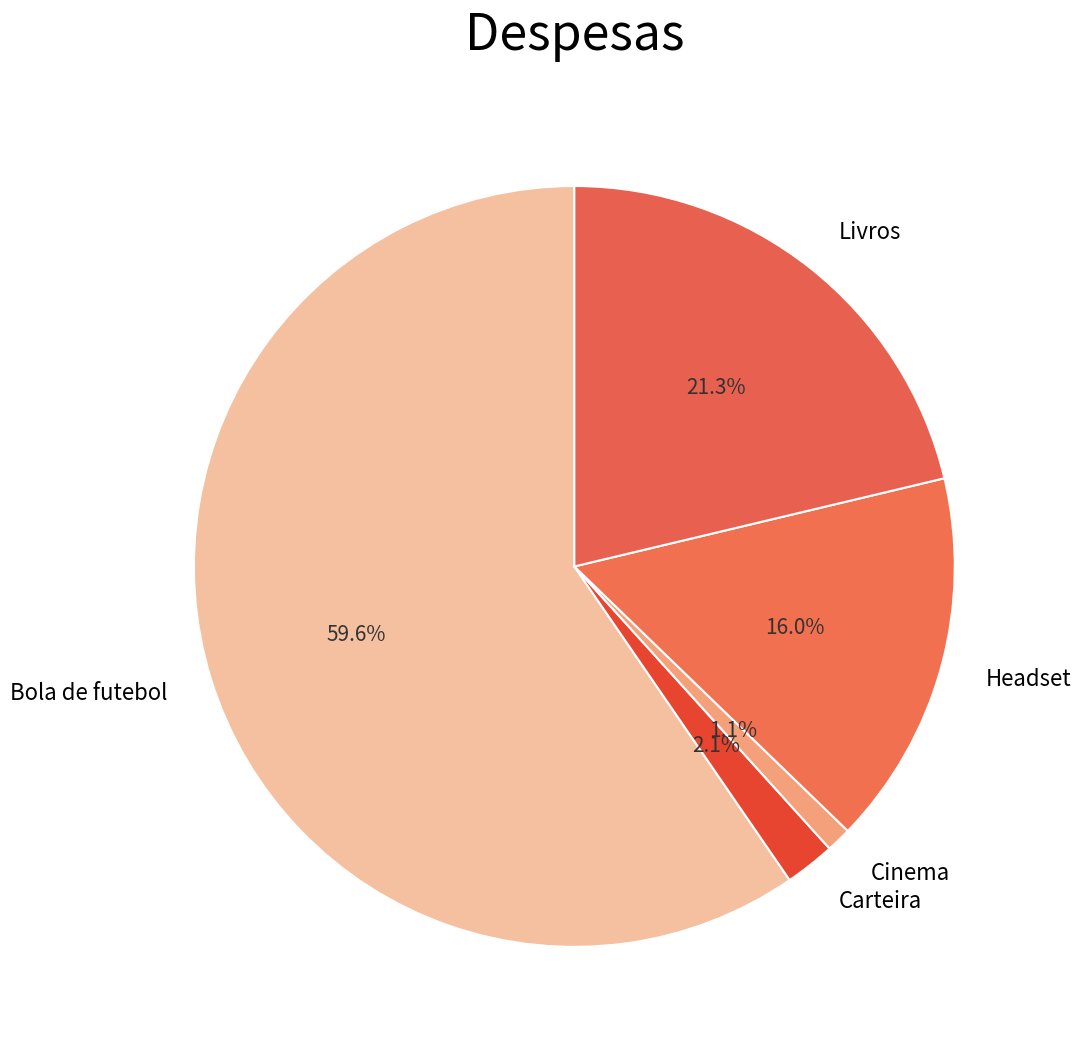

The Cinema slice represents 1% of the pie. True or false?

True